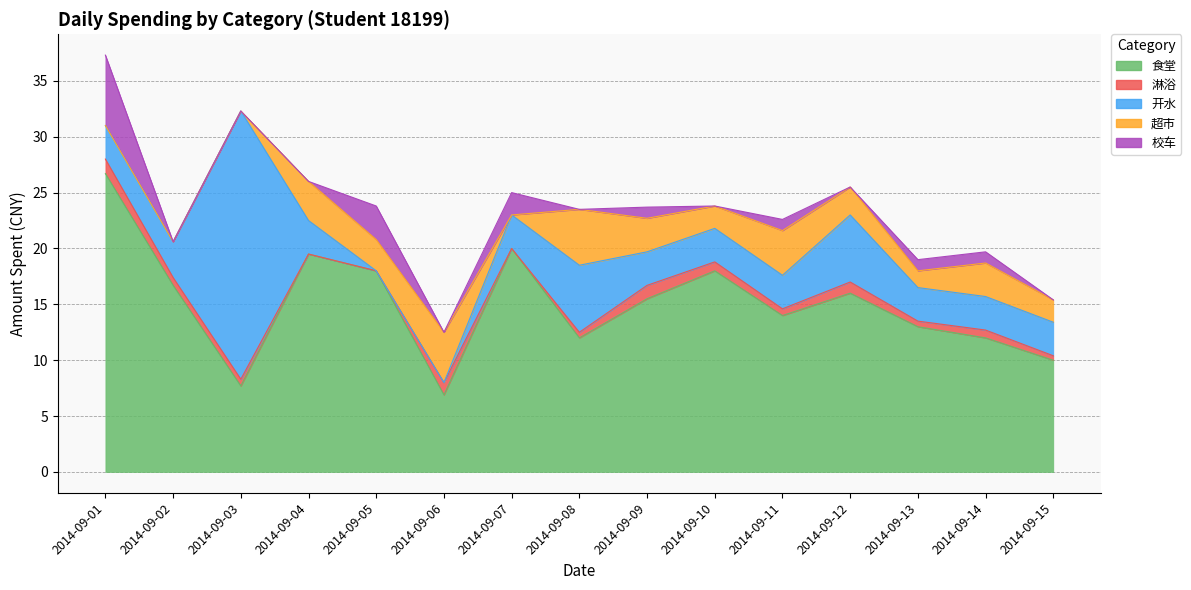

What is the highest value of the 校车 series?

6.3